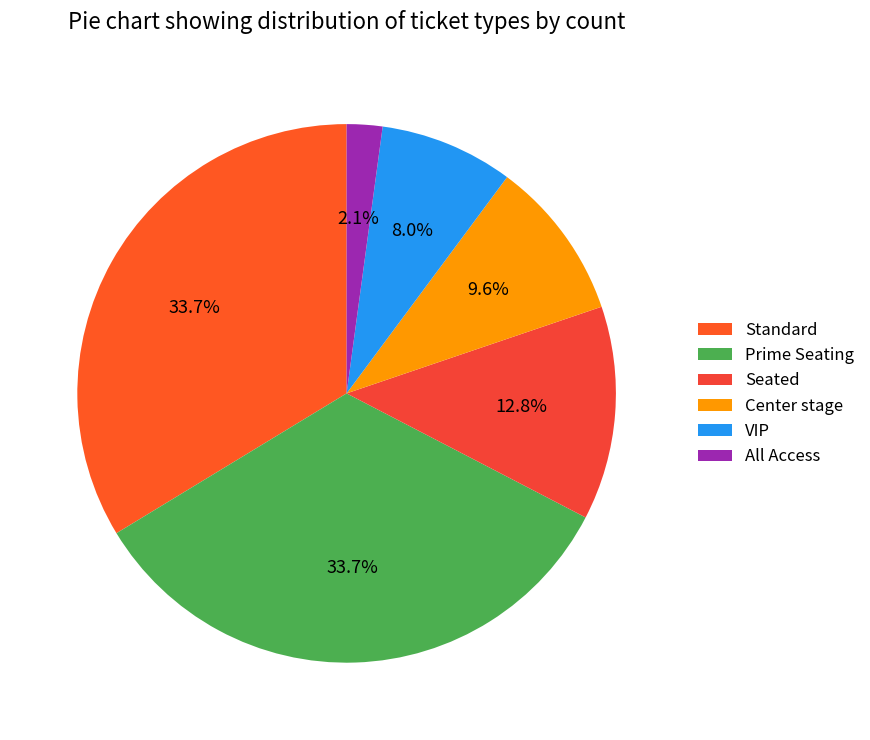

To the nearest percent, what is the average slice percentage?

17%